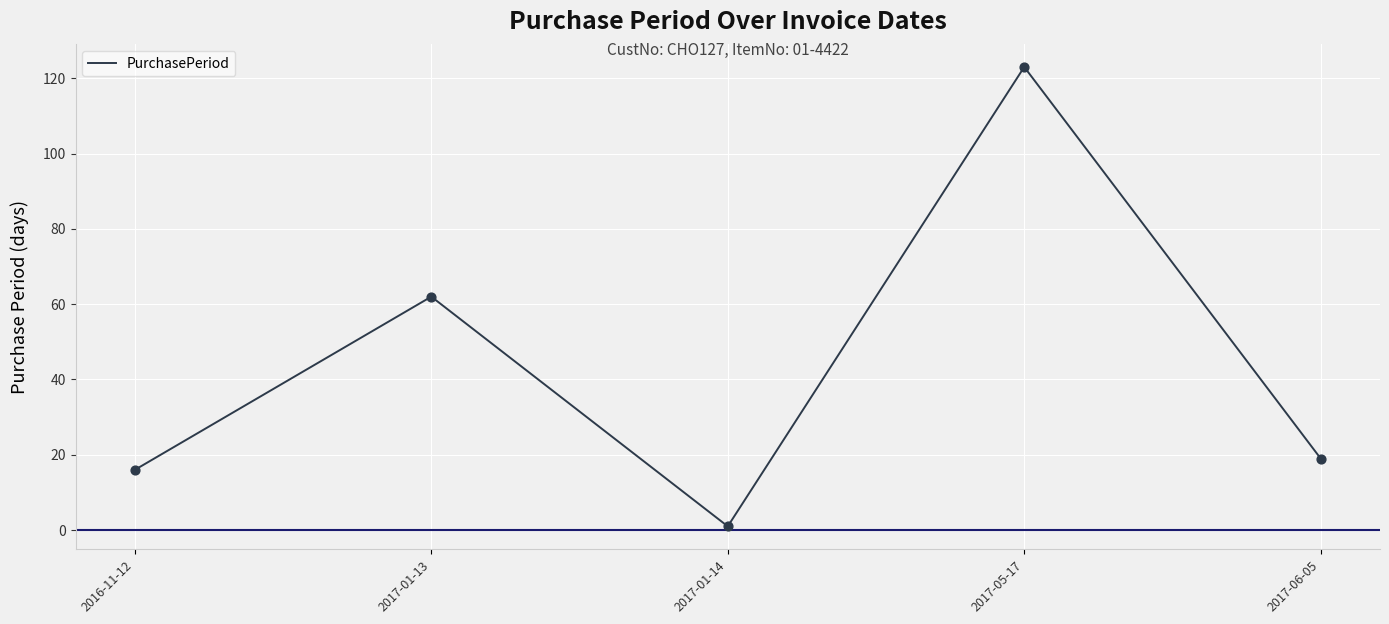

What is the change in value from 2016-11-12 to 2017-05-17?

+107